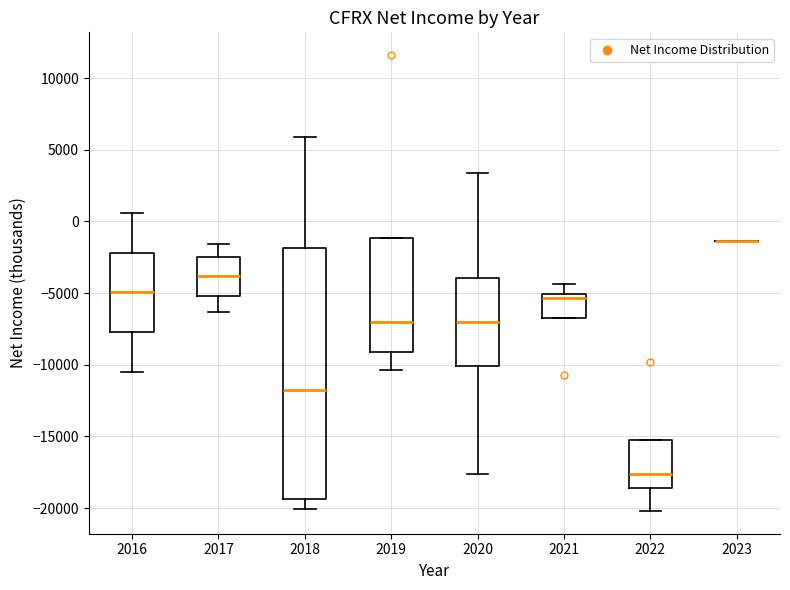

Reading left to right, read every box against the y-axis: the position of its median line, the range the box covers, and the ends of its whiskers. The values are not printed on the chart, so give them approximately, as read against the axis.

2016: median -5000, box -7500 to -2000, whiskers -10500 to 500
2017: median -4000, box -5000 to -2500, whiskers -6500 to -1500
2018: median -11500, box -19500 to -2000, whiskers -20000 to 6000
2019: median -7000, box -9000 to -1000, whiskers -10500 to -1000
2020: median -7000, box -10000 to -4000, whiskers -17500 to 3500
2021: median -5500, box -6500 to -5000, whiskers -6500 to -4500
2022: median -17500, box -18500 to -15500, whiskers -20000 to -15500
2023: box collapsed to a line at -1500, whiskers -1500 to -1500